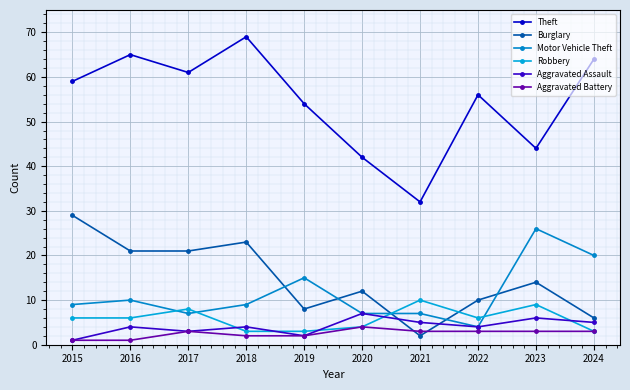

Between 2019 and 2023, which series saw the biggest shift?

Motor Vehicle Theft